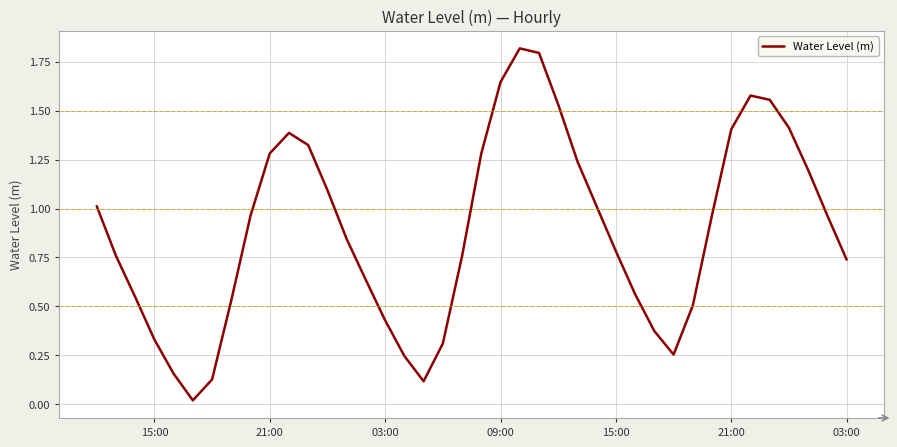

How many categories are shown in the chart?

40